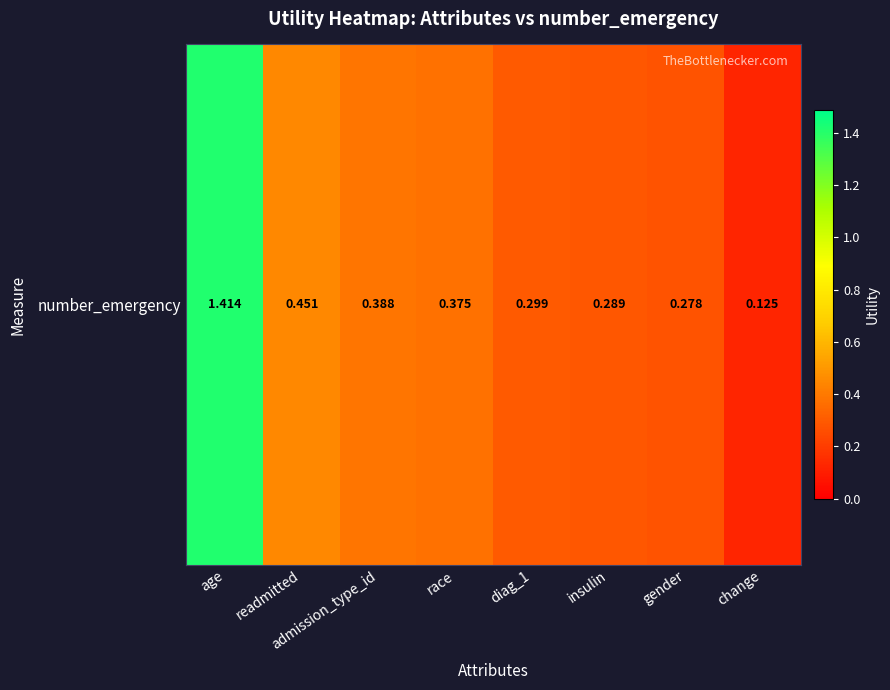

Rank the categories by value from highest to lowest.

age, readmitted, admission_type_id, race, diag_1, insulin, gender, change